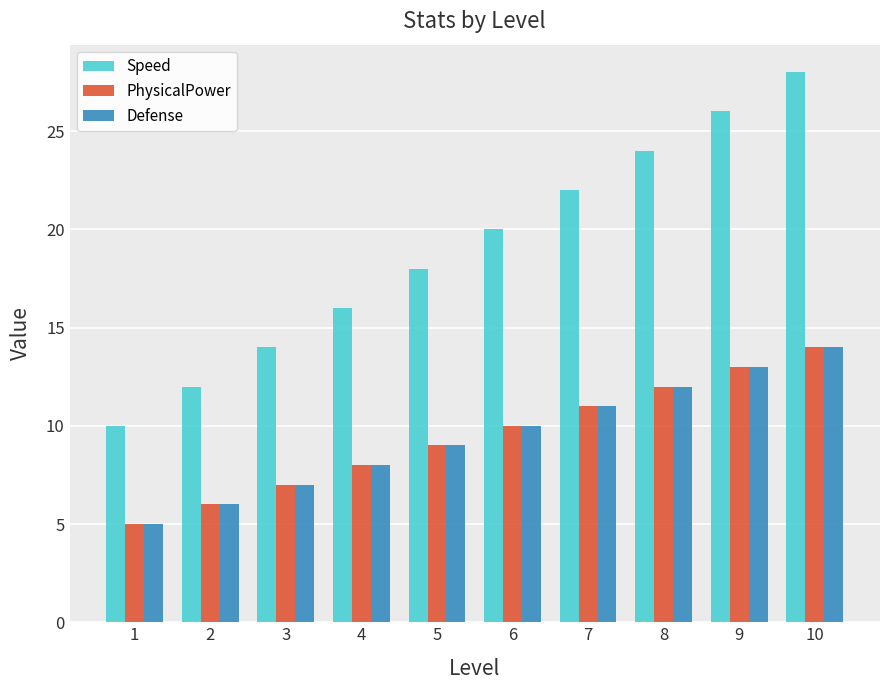

Is the value of PhysicalPower at 2 greater than the value of Defense at 7?

No